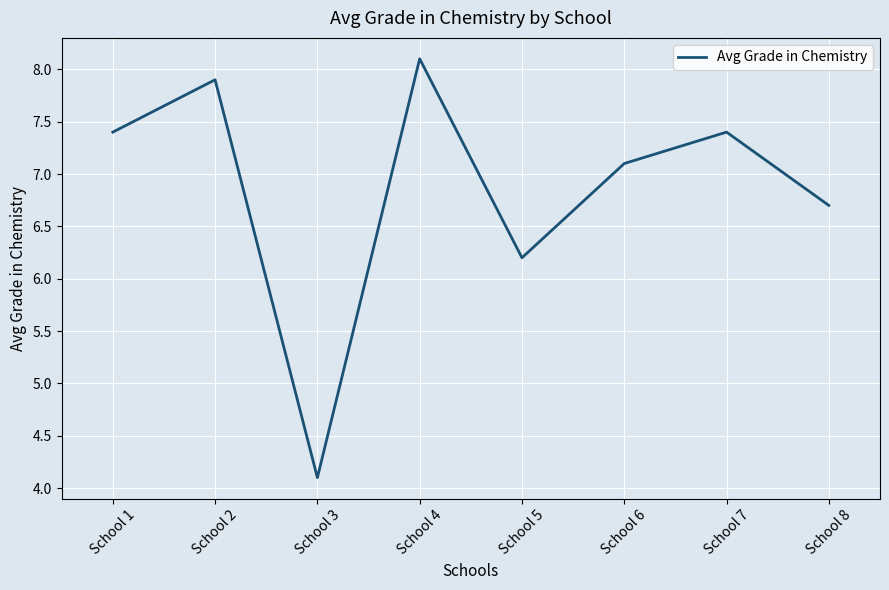

What is the change in value from School 2 to School 3?

-3.8